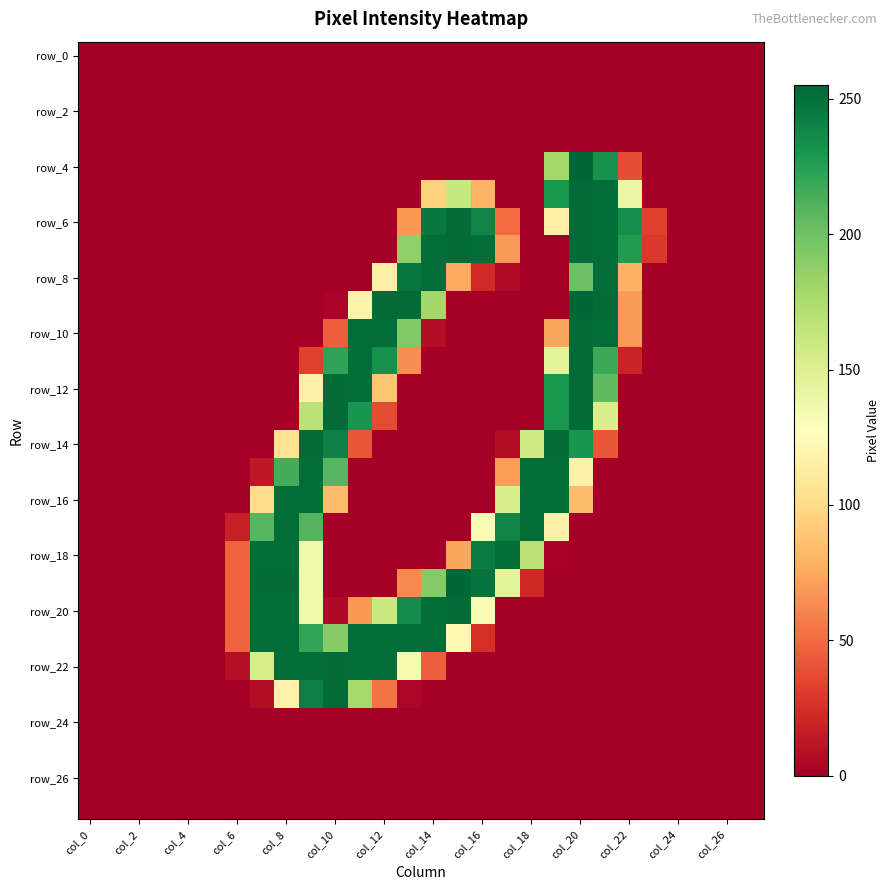

What is the greatest value displayed?

255